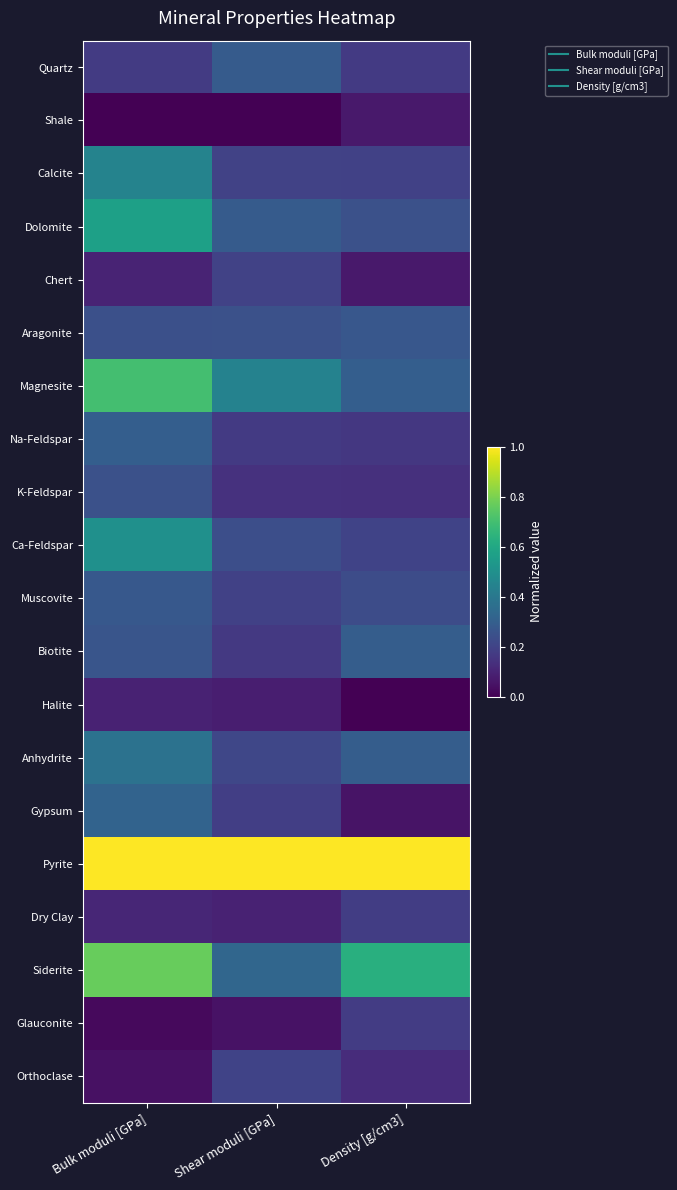

At Shear moduli [GPa], list the series in order from largest to smallest.

Pyrite, Magnesite, Siderite, Quartz, Dolomite, Aragonite, Ca-Feldspar, Anhydrite, Orthoclase, Calcite, Chert, Muscovite, Gypsum, Na-Feldspar, Biotite, K-Feldspar, Dry Clay, Halite, Glauconite, Shale